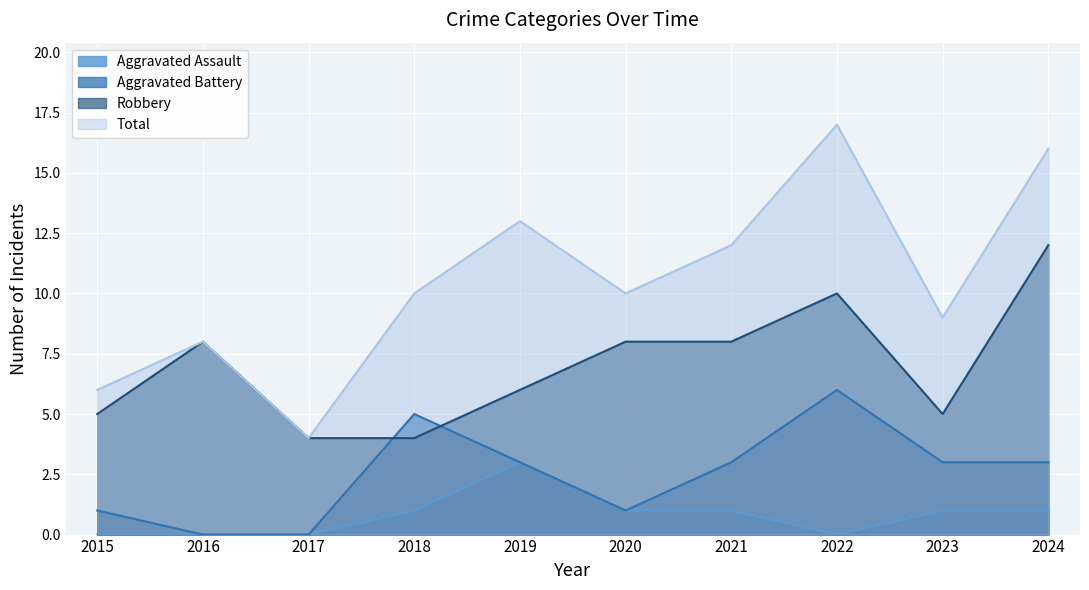

Where does the Aggravated Assault series first go above 1?

2019